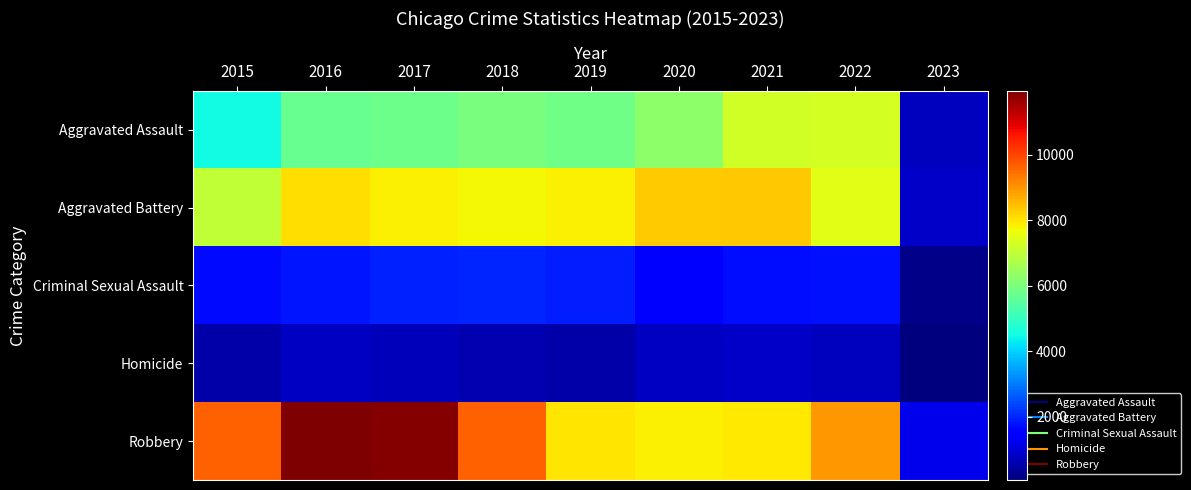

Reading right to left, list all the values displayed in this chart.

Aggravated Assault: 2023=750	2022=7268	2021=7243	2020=6263	2019=5840	2018=6001	2017=5793	2016=5712	2015=4480
Aggravated Battery: 2023=842	2022=7485	2021=8346	2020=8320	2019=7857	2018=7734	2017=7845	2016=8085	2015=7018
Criminal Sexual Assault: 2023=182	2022=1752	2021=1688	2020=1453	2019=1880	2018=1978	2017=1947	2016=1817	2015=1670
Homicide: 2023=59	2022=711	2021=803	2020=787	2019=498	2018=589	2017=672	2016=786	2015=496
Robbery: 2023=1209	2022=8967	2021=7919	2020=7855	2019=7994	2018=9679	2017=11880	2016=11960	2015=9638